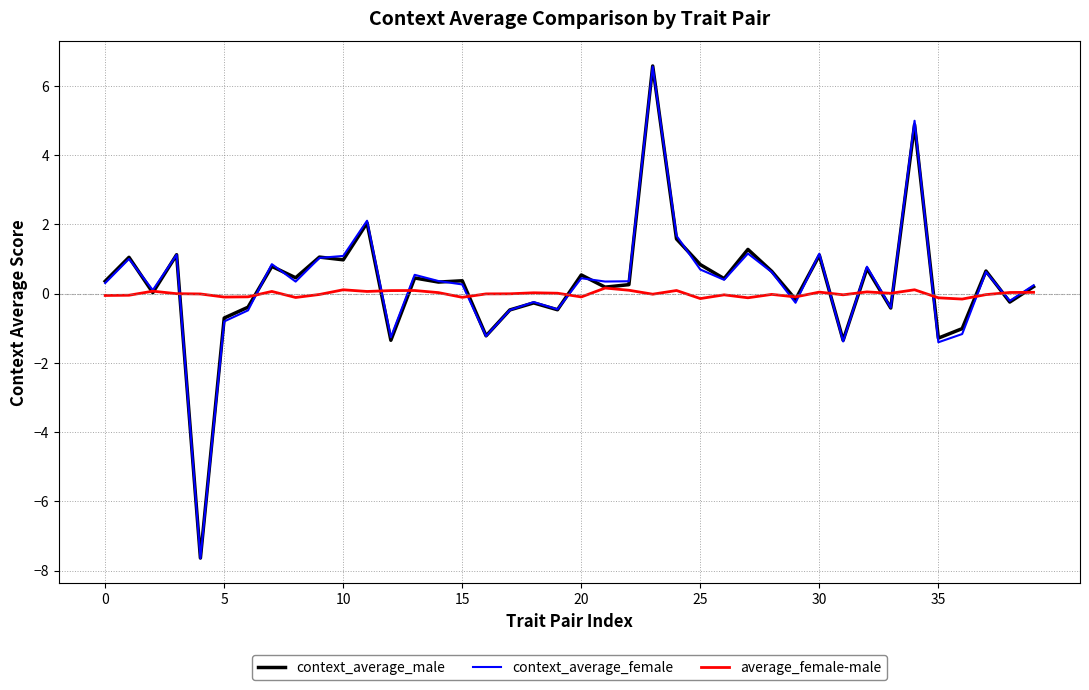

True or false: context_average_female and average_female-male cross at least once.

True